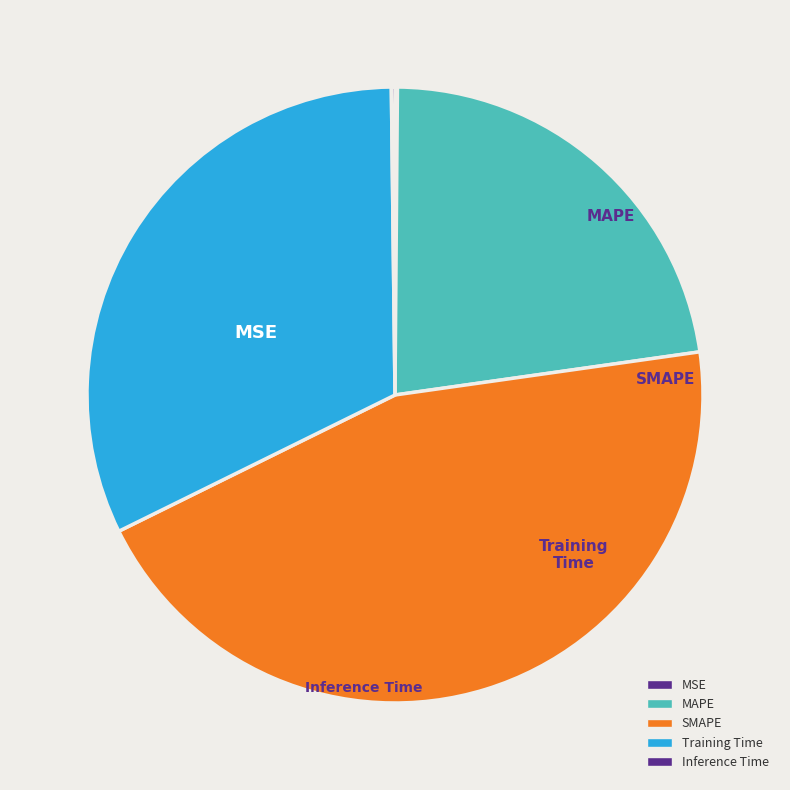

Rank the categories by value from highest to lowest.

SMAPE, Training Time, MAPE, Inference Time, MSE